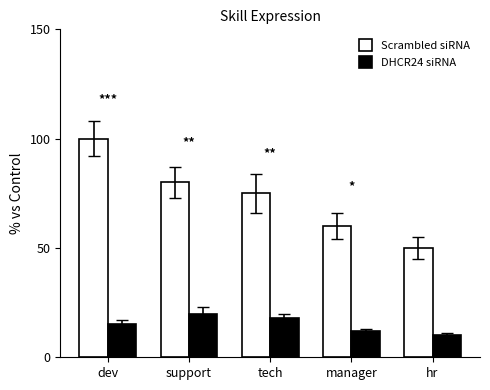

How many data points in DHCR24 siRNA are less than 15?

2